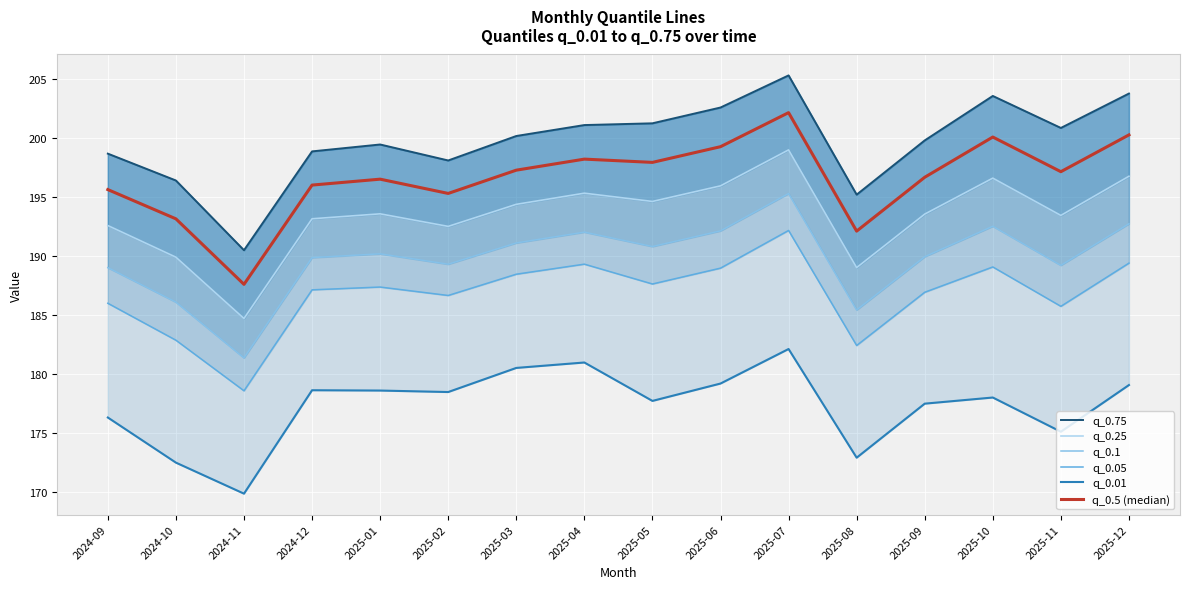

What are all the series names shown in the legend?

q_0.75, q_0.25, q_0.1, q_0.05, q_0.01, q_0.5 (median)